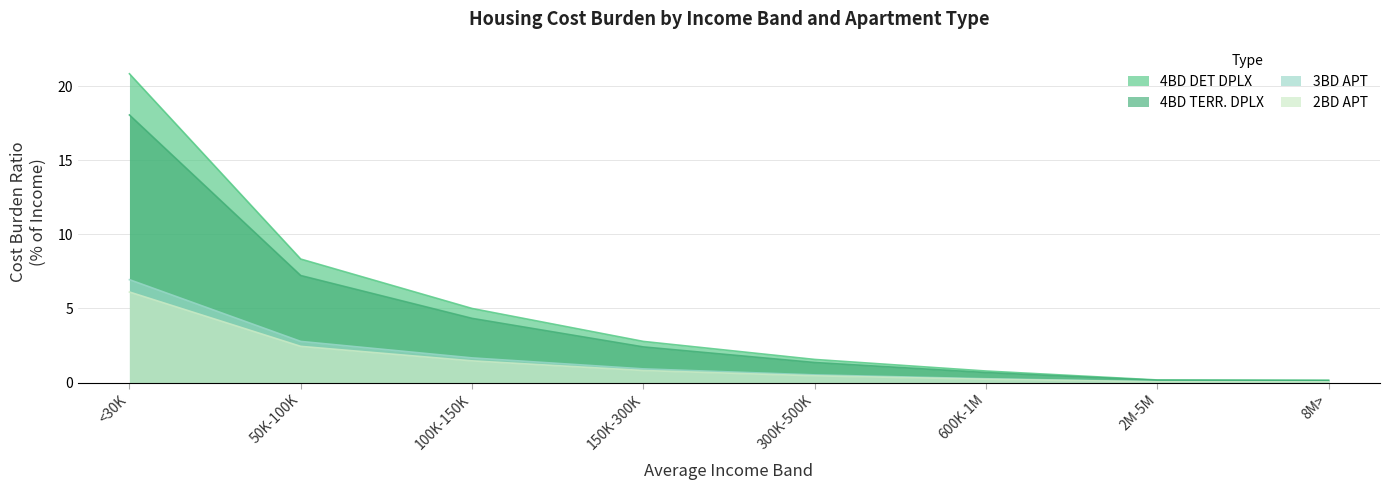

At how many categories does at least one series exceed 0?

8